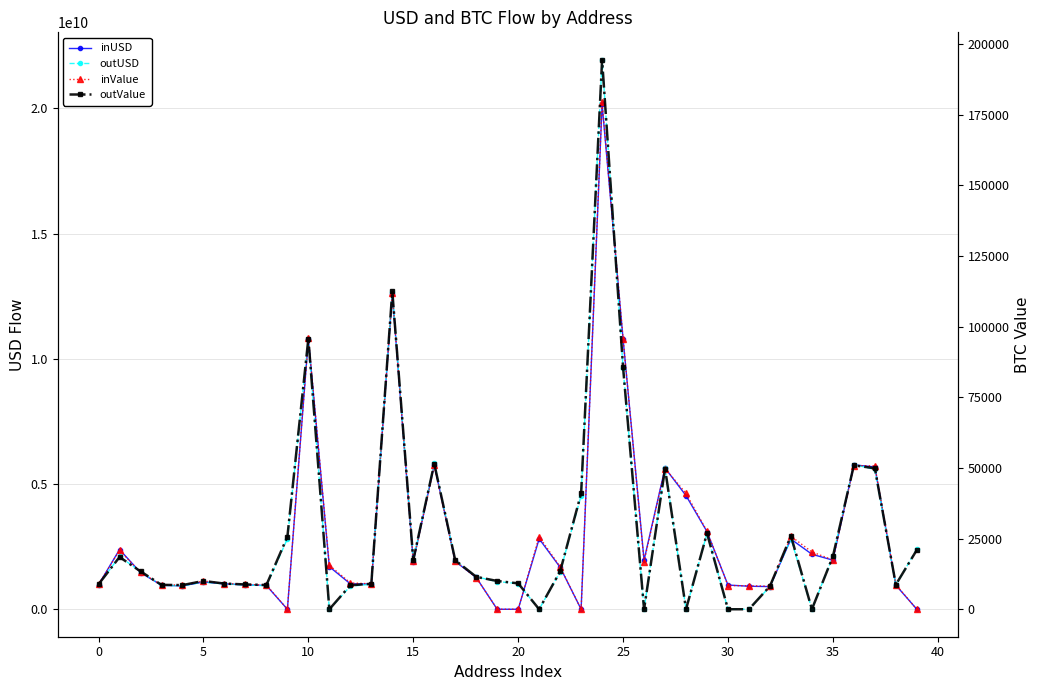

True or false: inValue has a value of 8084.9 at 35.

False